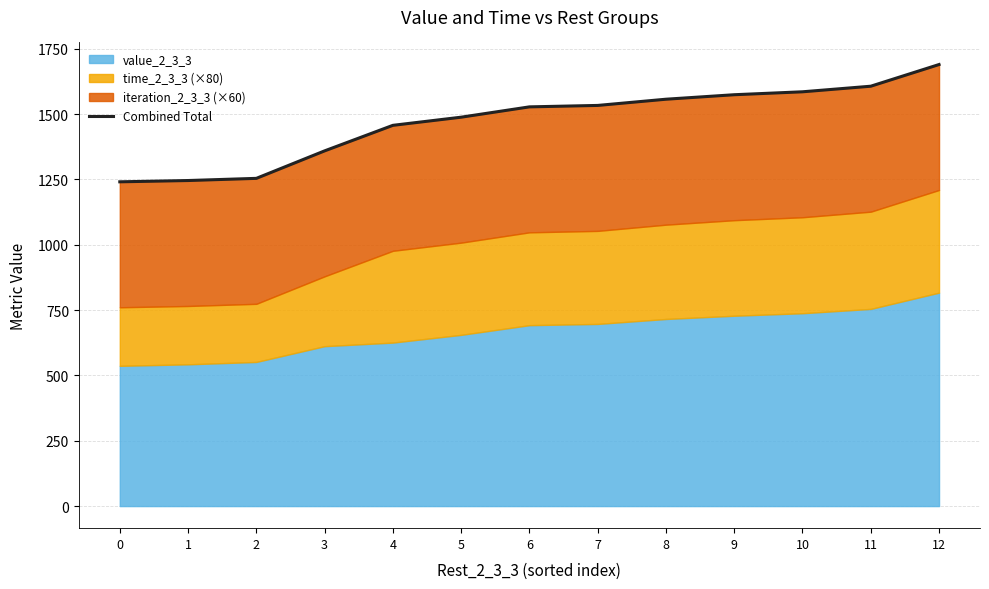

How many data points does each series have?

13